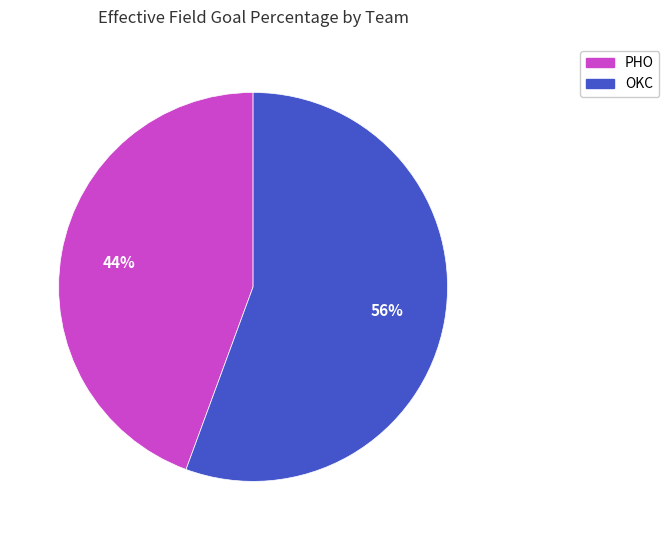

Which slice is the largest?

OKC